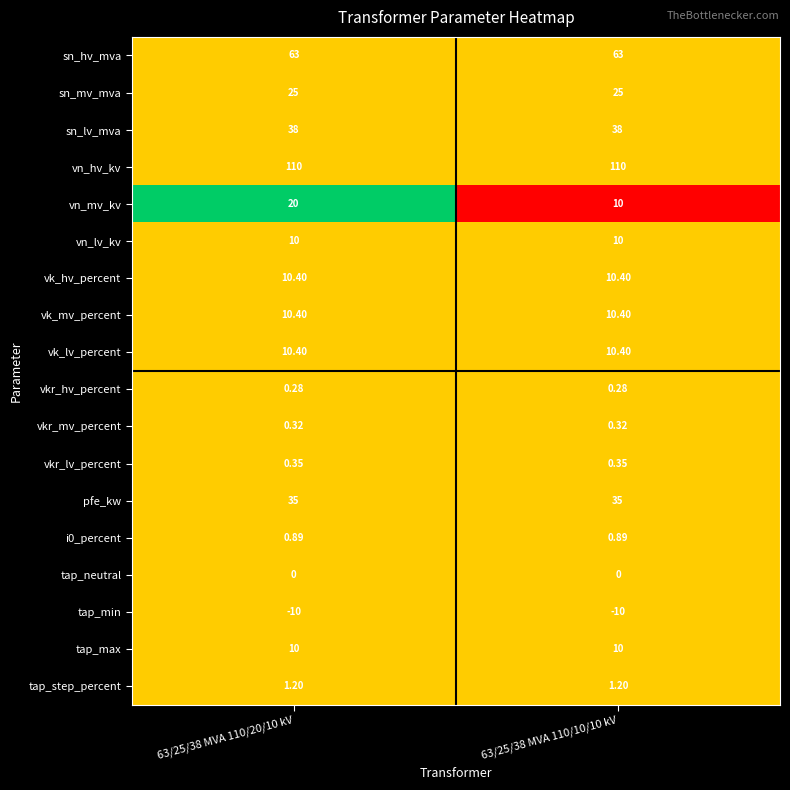

Is the value of tap_neutral at 63/25/38 MVA 110/20/10 kV greater than the value of vn_hv_kv at 63/25/38 MVA 110/20/10 kV?

No